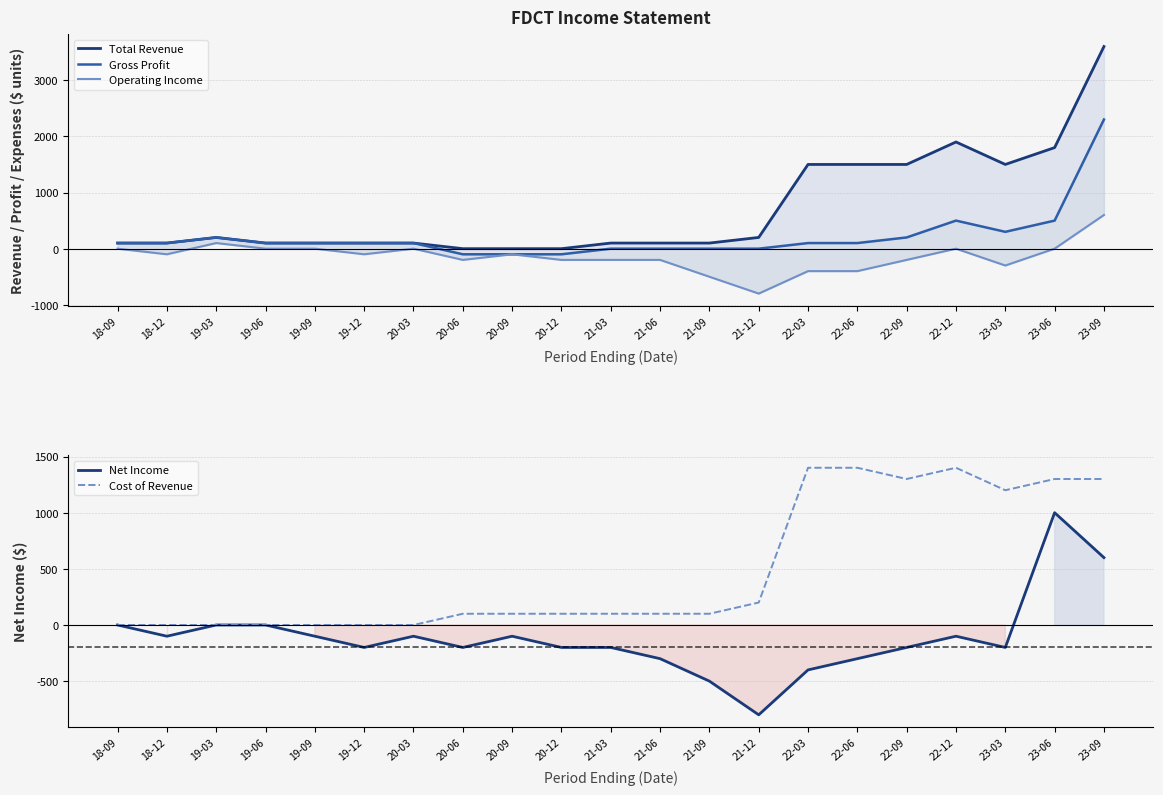

How many intersections are there between Cost of Revenue and Total Revenue?

1